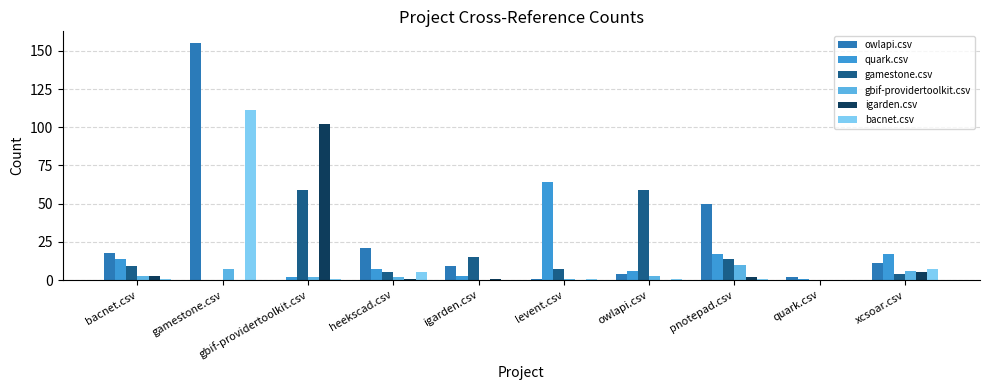

True or false: owlapi.csv has a value of 18 at bacnet.csv.

True